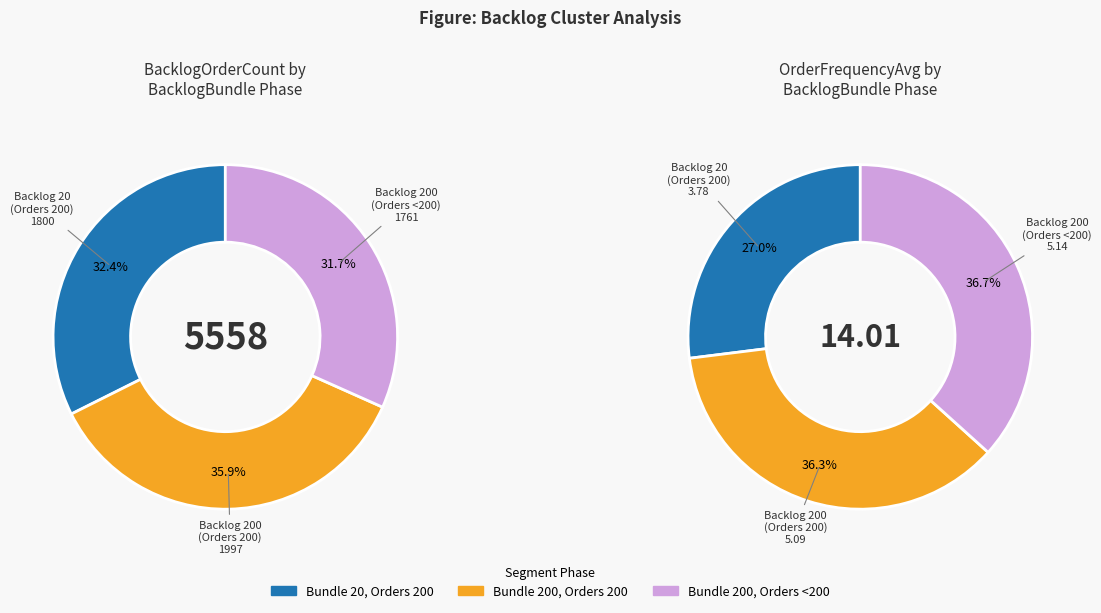

Is 239.97 the majority of the pie?

No